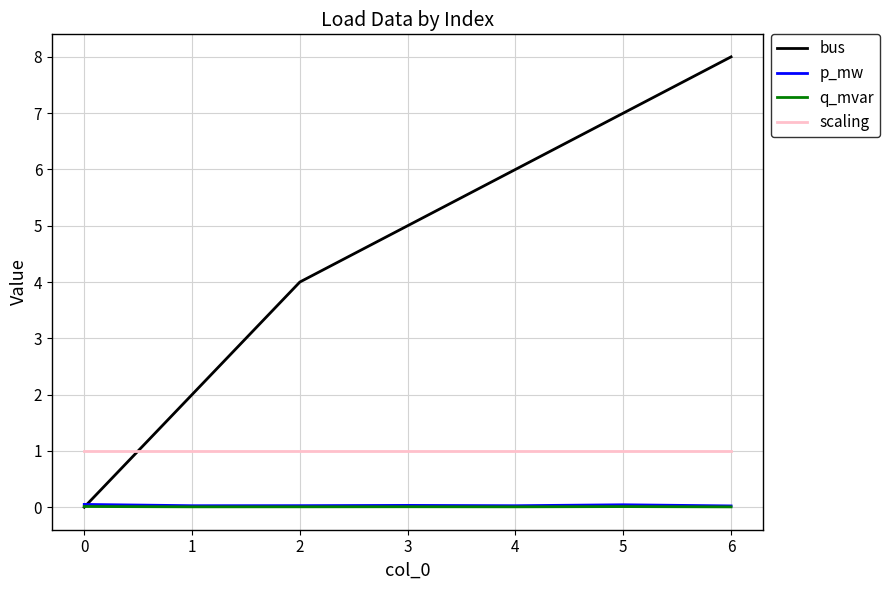

Which series has the largest total across all categories?

bus